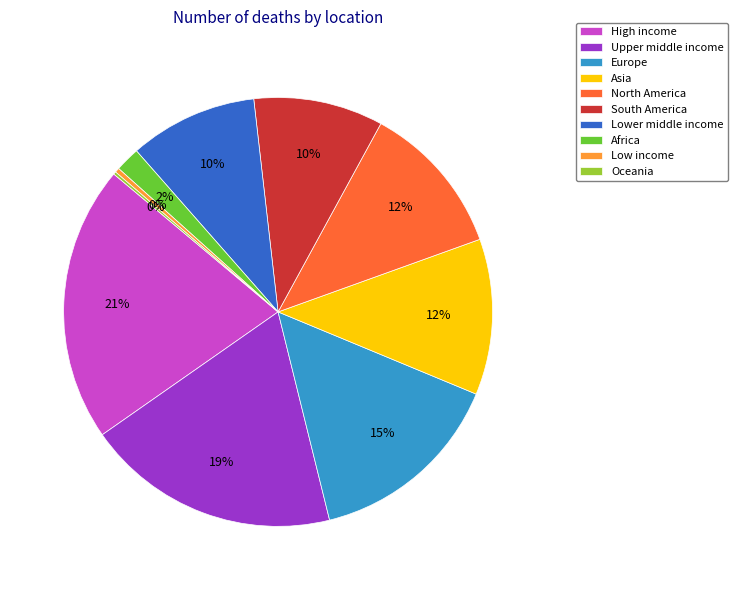

To the nearest percent, what is the combined percentage of South America and High income?

31%